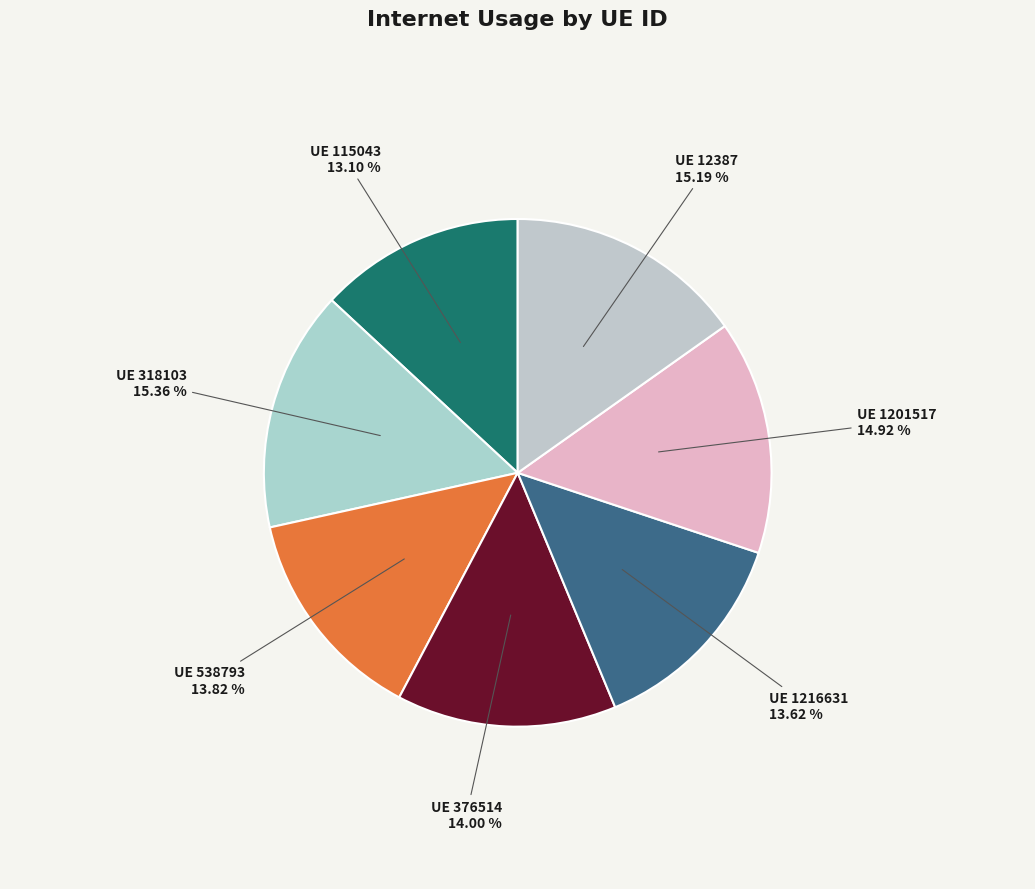

How many slices are in this pie chart?

7